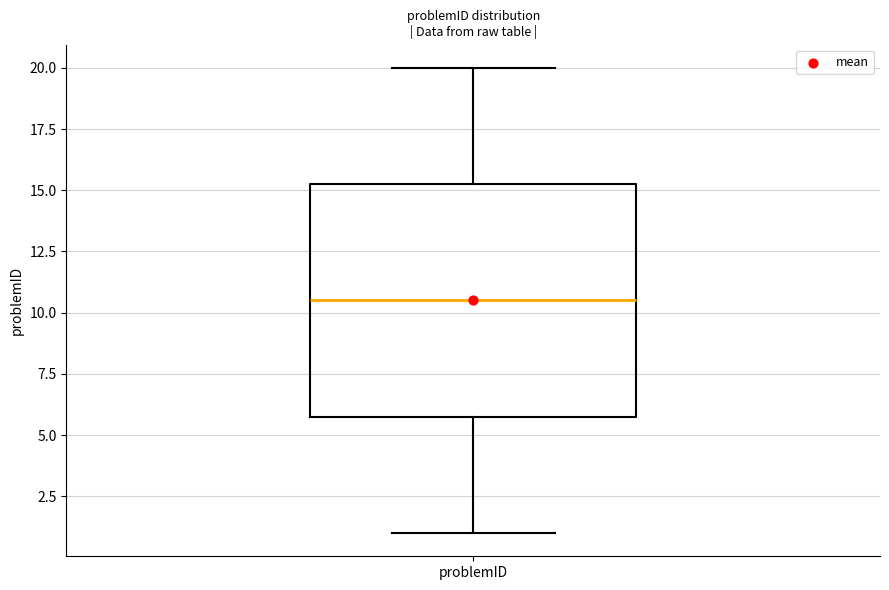

Transcribe this box plot: give where the median line is, the range the box spans, and where the two whiskers end, as read against the y-axis. The values are not printed on the chart, so give them approximately, as read against the axis.

median 10.5, box 6.0 to 15.5, whiskers 1.0 to 20.0